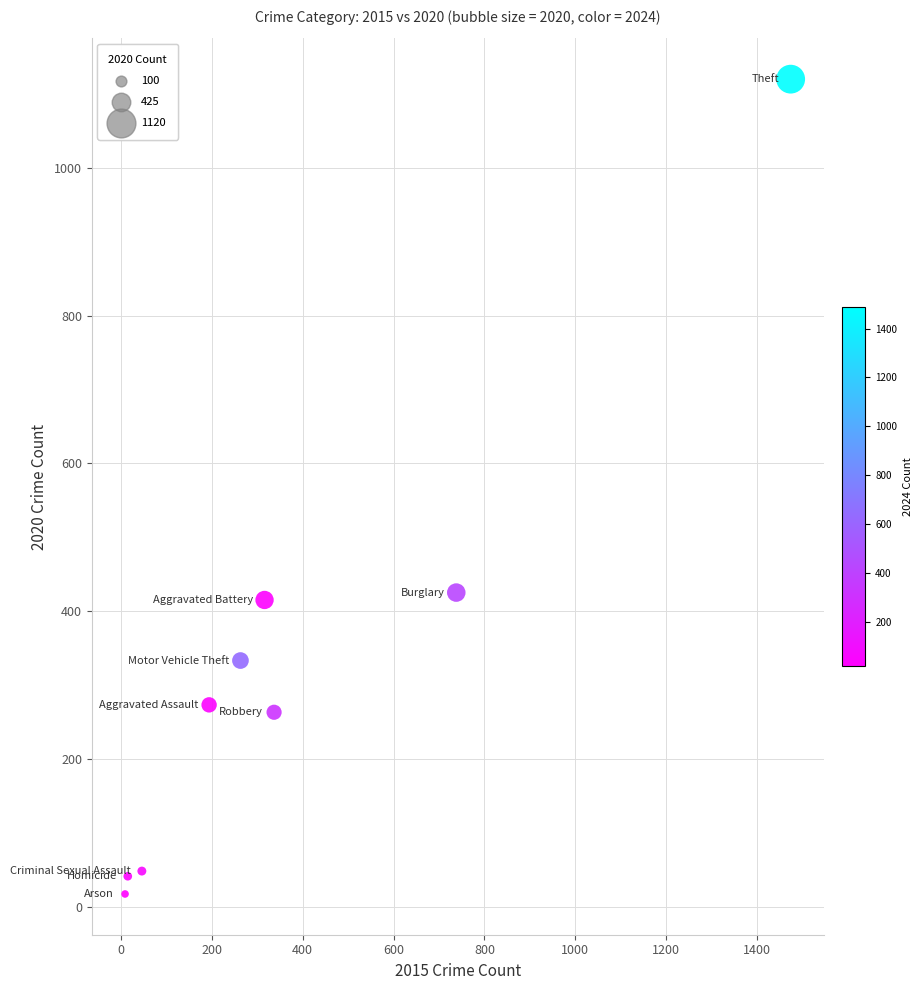

What is the average X value?

377